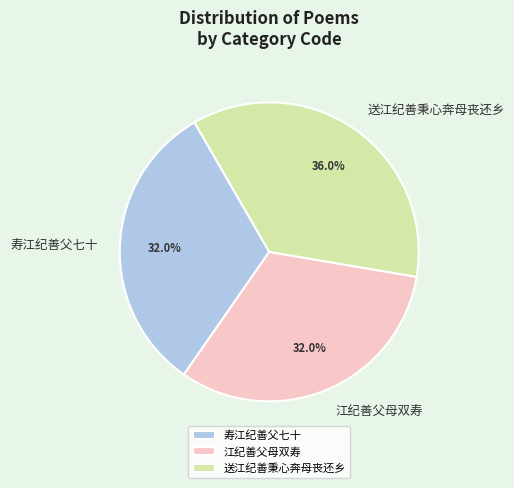

Which category has the biggest portion of the pie?

送江纪善秉心奔母丧还乡